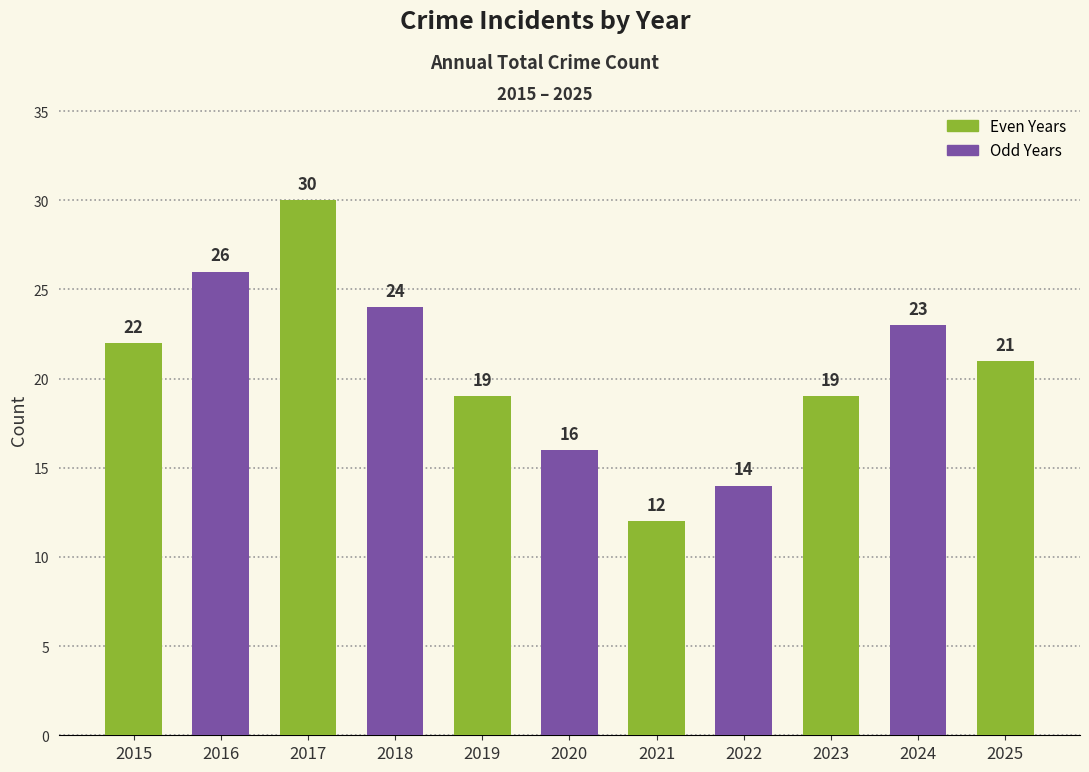

The chart shows a value of 16 at 2016. True or false?

False